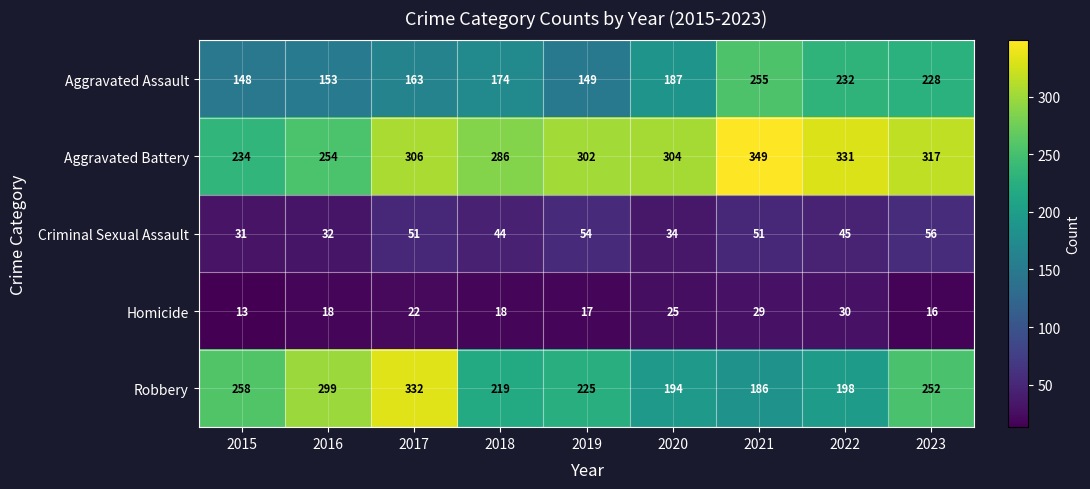

What is the smallest value displayed?

13